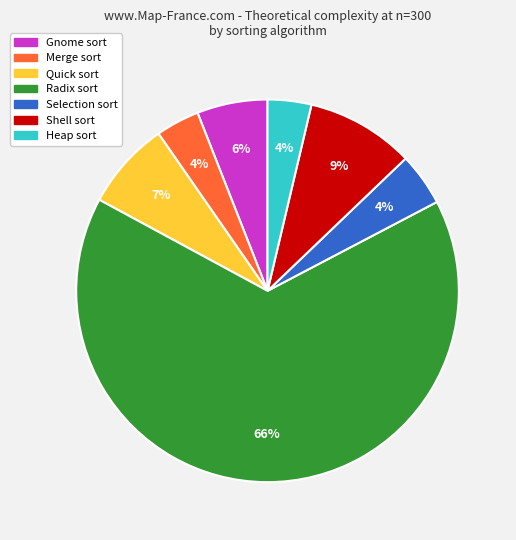

Which slice represents more than half of the pie?

Radix sort